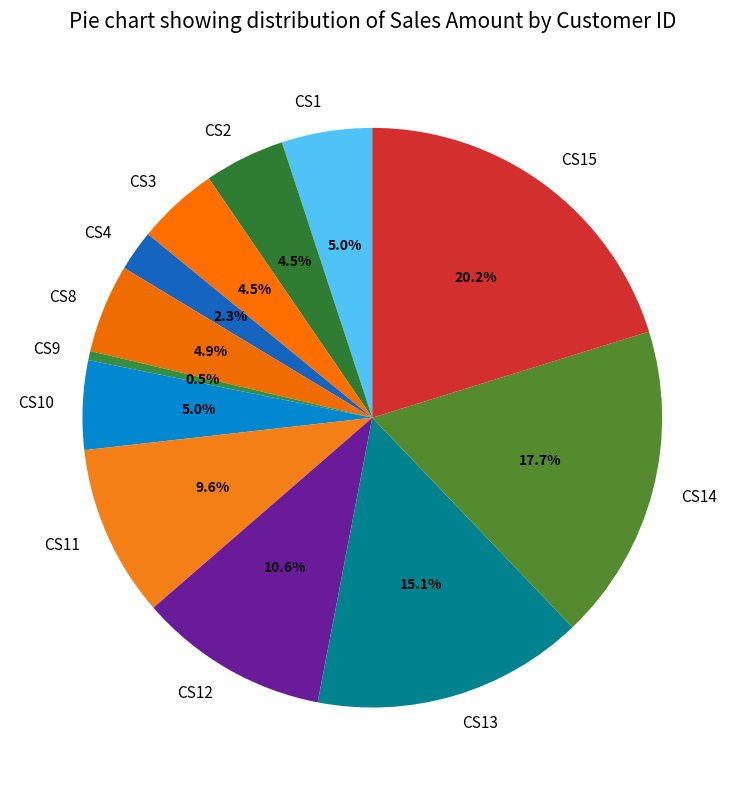

Count the number of slices in the pie.

12